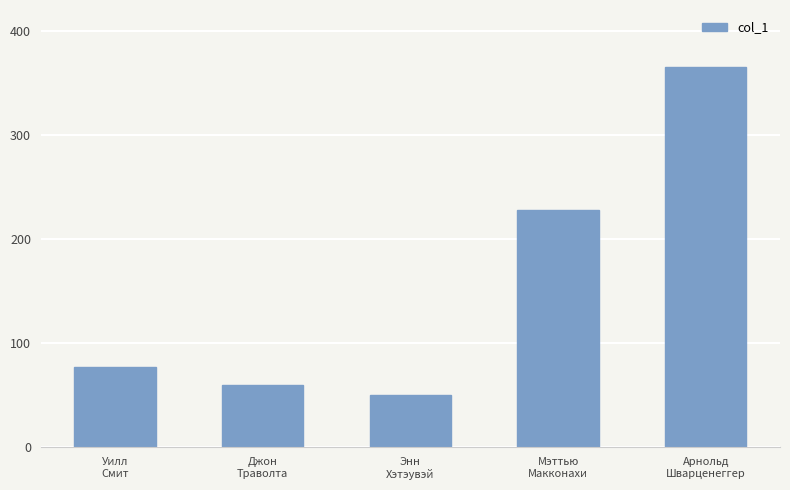

Which has a higher value, Мэттью
Макконахи or Уилл
Смит?

Мэттью
Макконахи